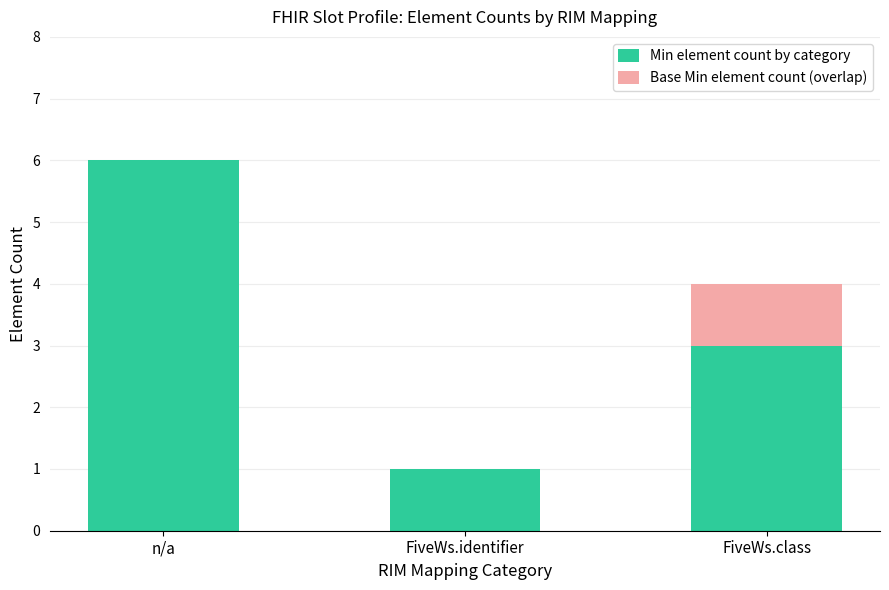

Rank the categories by Base Min element count (overlap) value from highest to lowest.

FiveWs.class, n/a, FiveWs.identifier